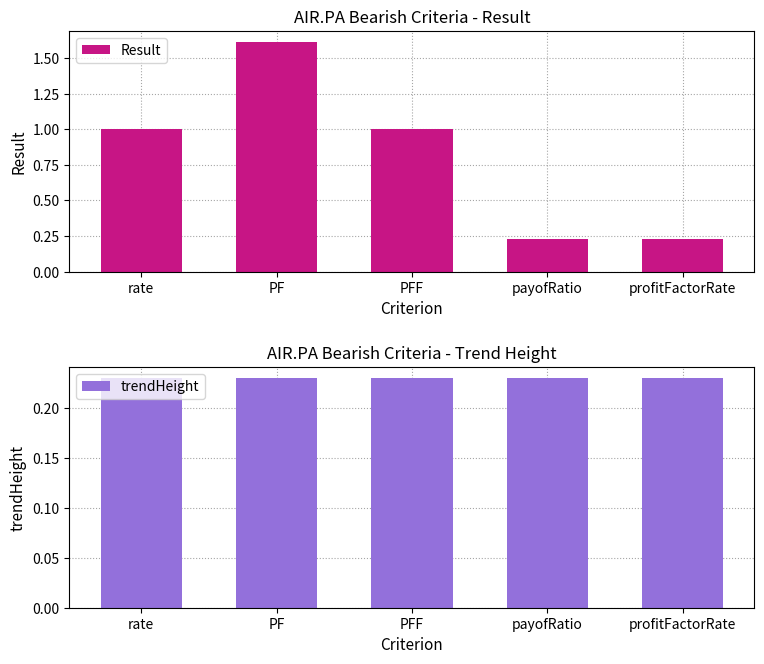

Does the chart contain any negative values?

No